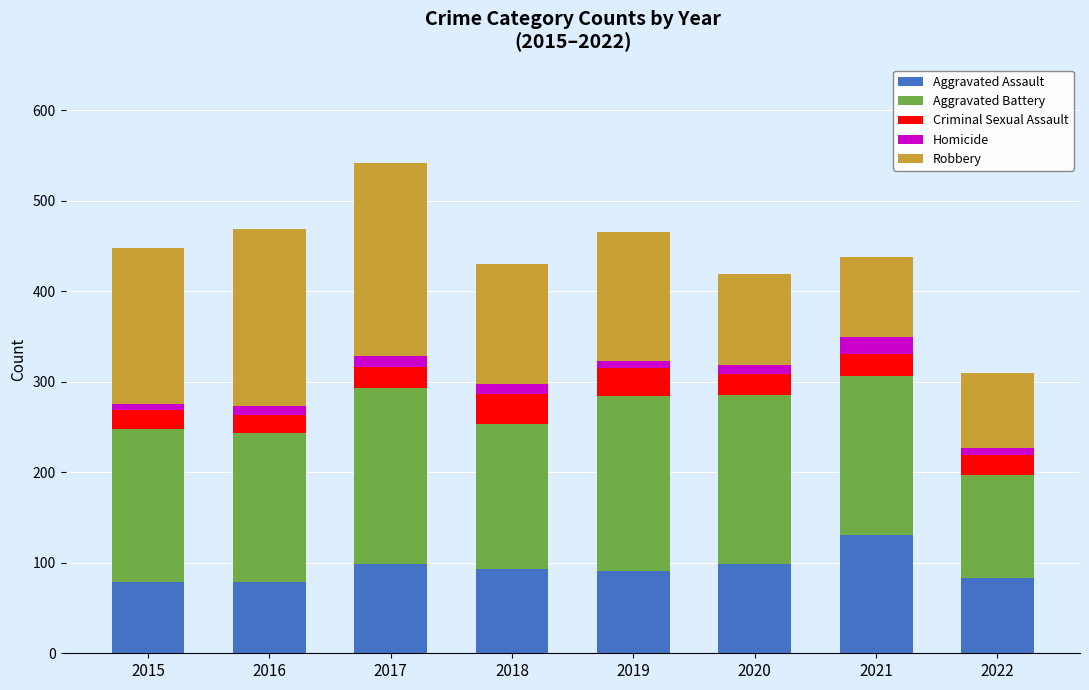

What is the sum of all Aggravated Assault values?

754